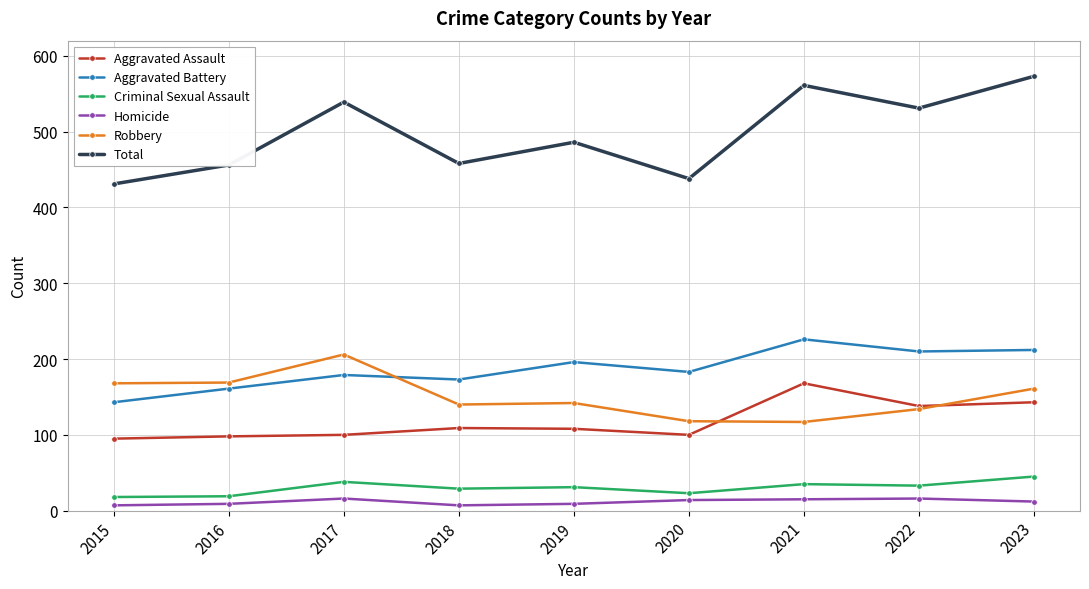

What is the total value across all series at 2022?

1062